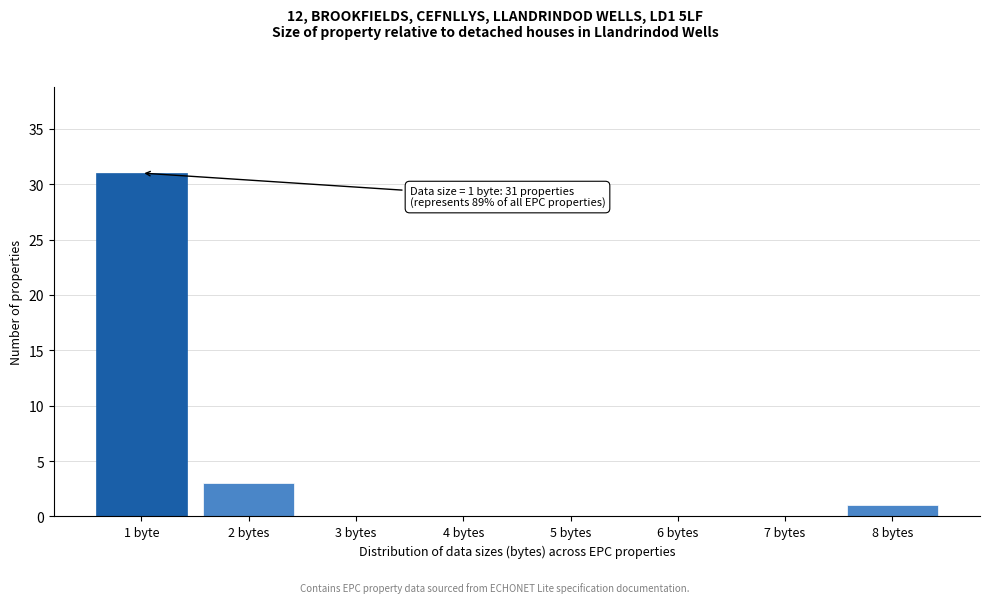

Reading left to right, transcribe all the data shown in this chart.

1 byte=31	2 bytes=3	3 bytes=0	4 bytes=0	5 bytes=0	6 bytes=0	7 bytes=0	8 bytes=1